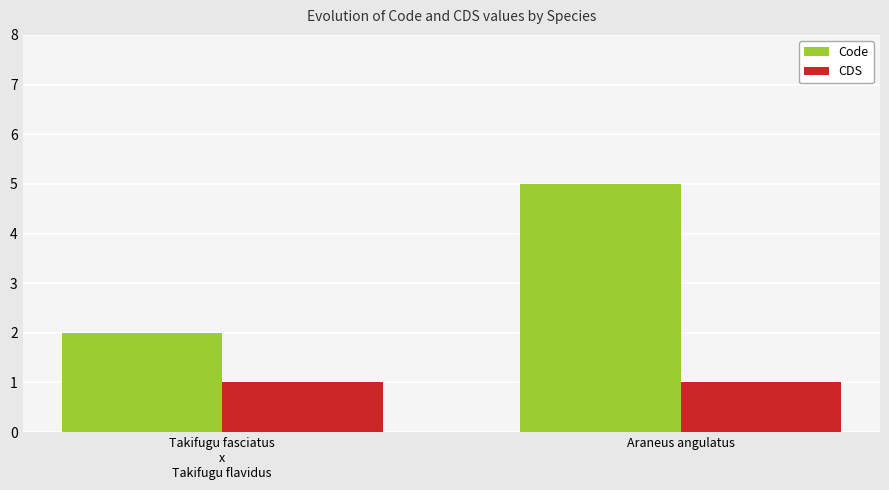

True or false: Code has a value of 2 at Takifugu fasciatus
x
Takifugu flavidus.

True